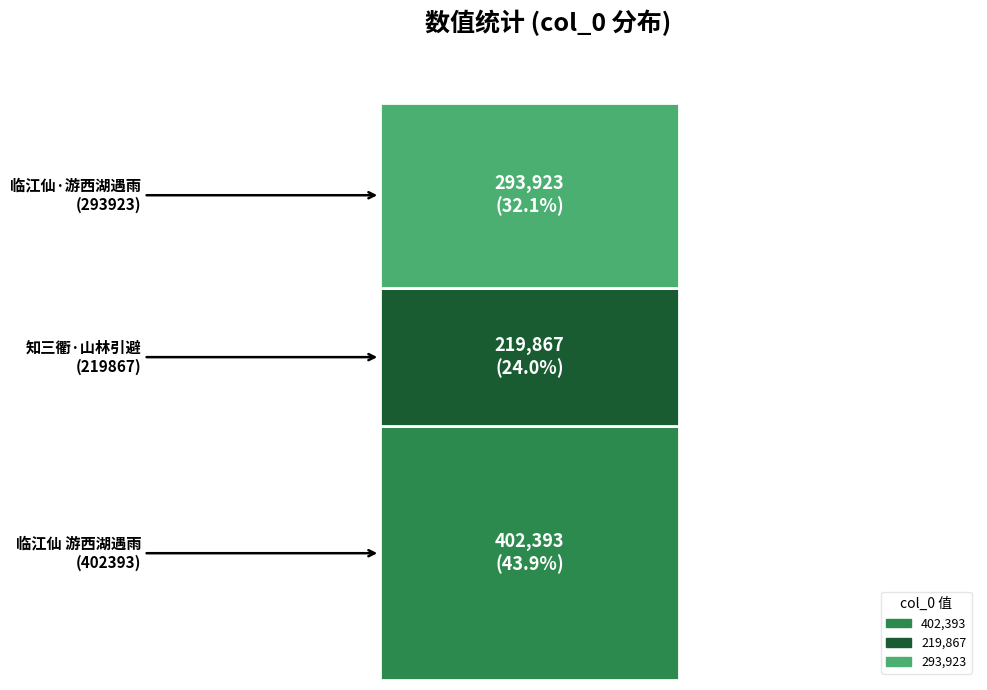

Is it true that the value at 临江仙·游西湖遇雨避一别墅亭中先有一人携丽于雨中吹笛情景如画词以记之 is 103704?

False